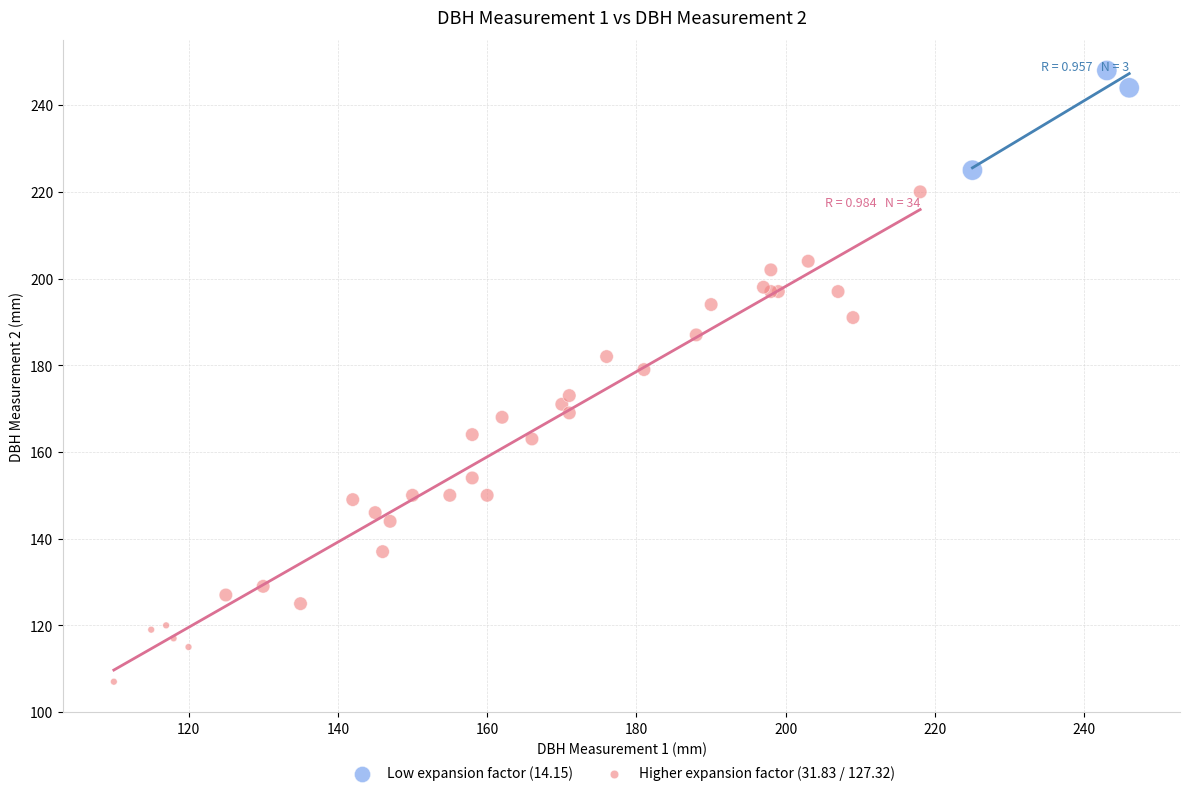

Which series reaches the maximum Y coordinate?

Low expansion factor (14.15)